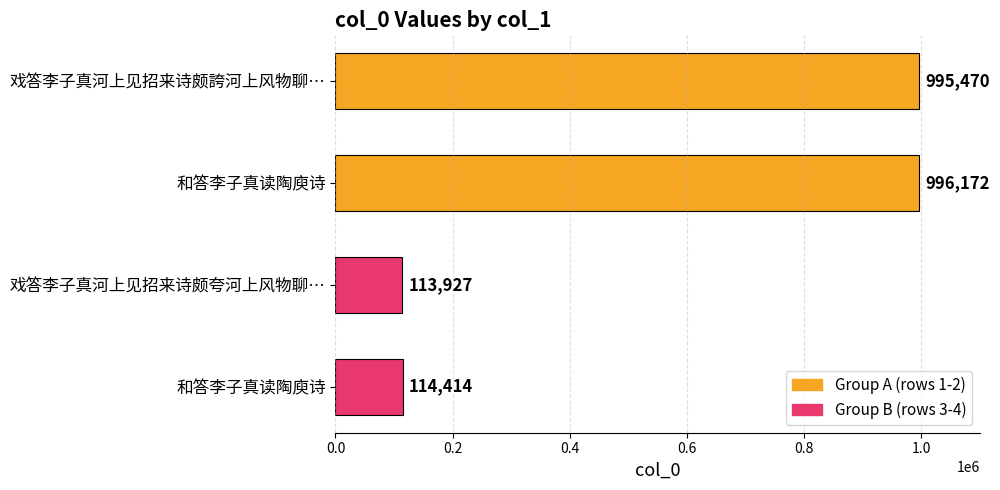

How many values are below 995470?

2